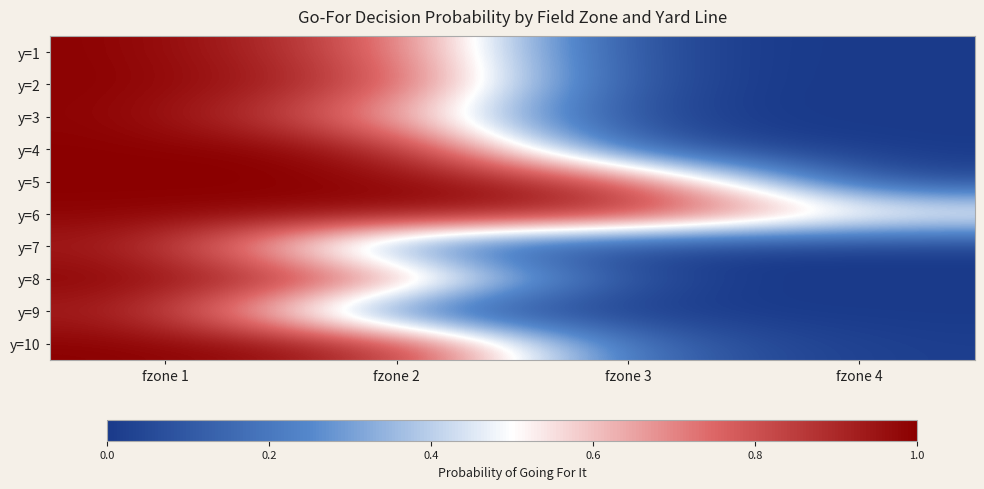

How many data points does each series have?

4